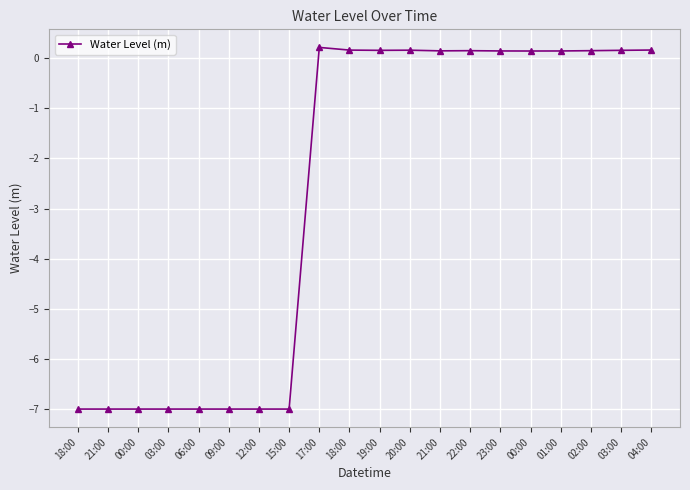

What is the label of the 9th point from the right?

20:00